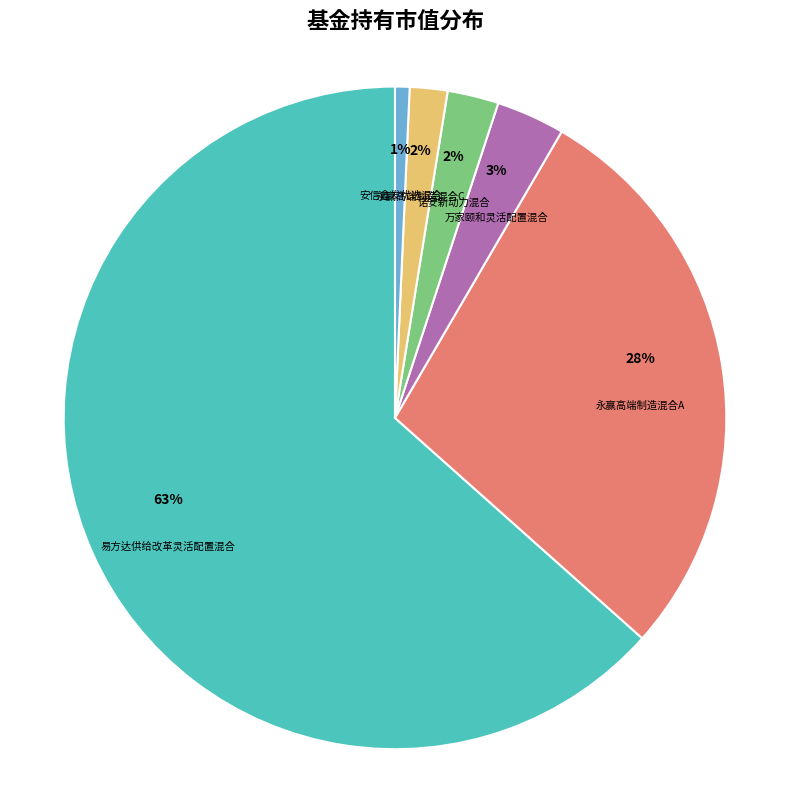

Between 万家颐和灵活配置混合 and 易方达供给改革灵活配置混合, which is larger?

易方达供给改革灵活配置混合